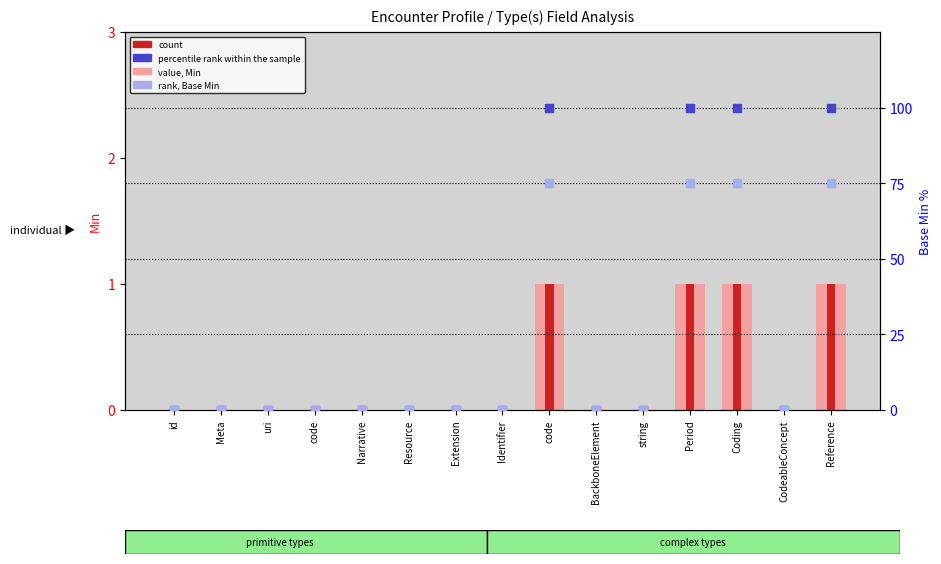

Is the value of rank, Detection Call = ABSENT at uri greater than the value of value, Min at code?

No